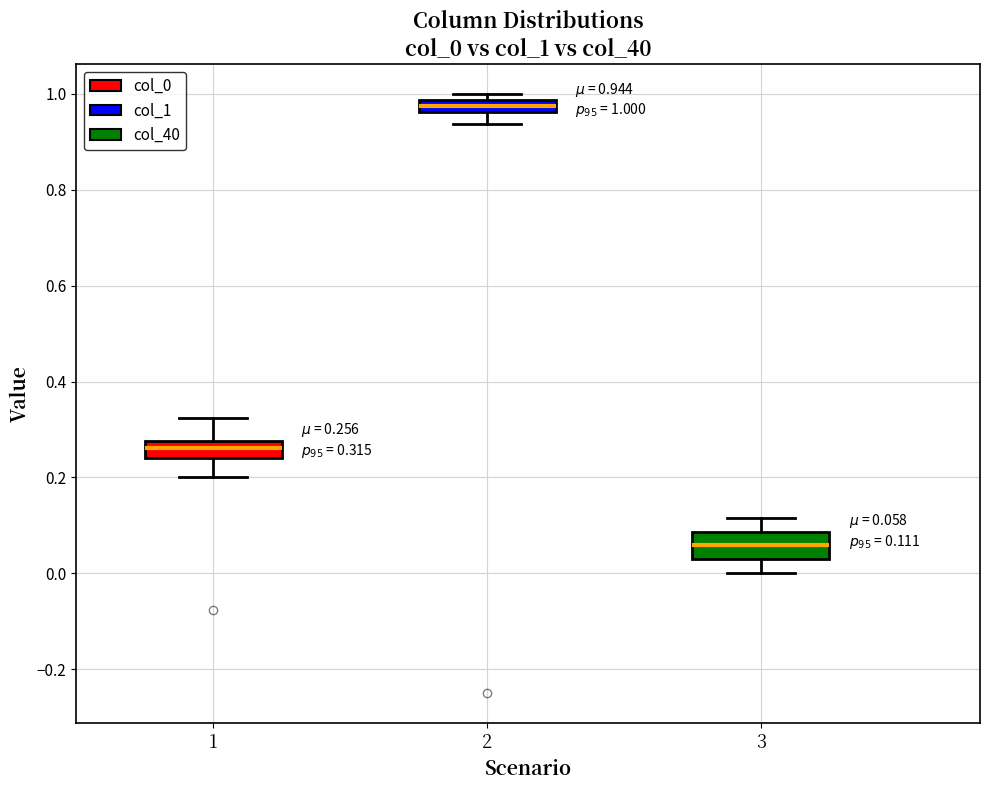

Which box's median line is the highest?

2